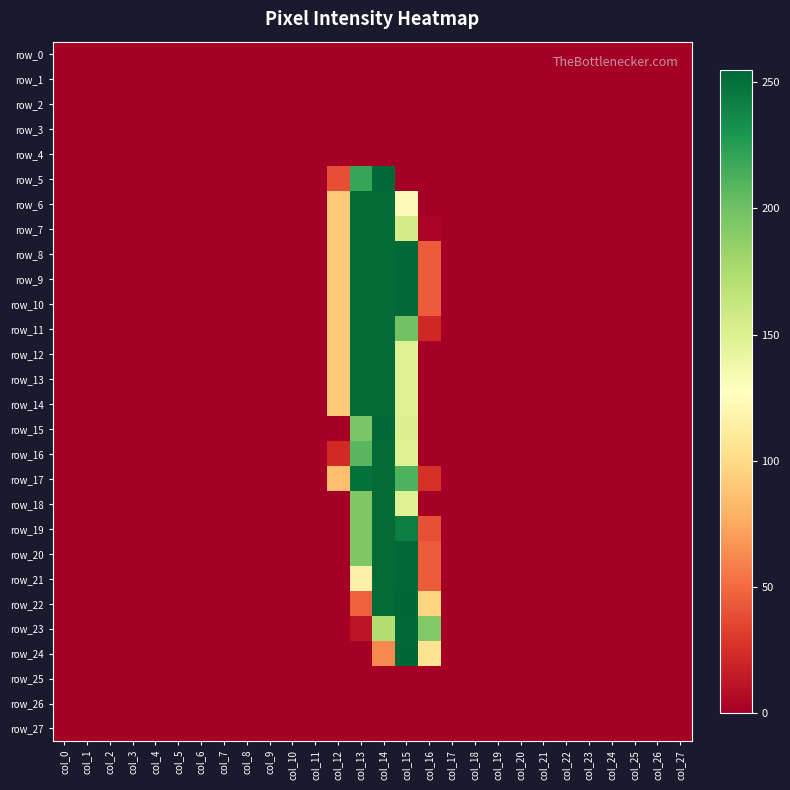

The row_16 series shows 0 at col_19. True or false?

True